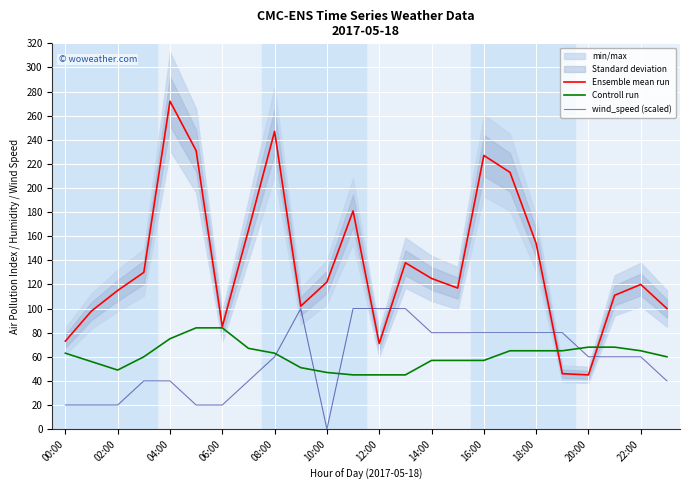

Which series ends up on top after the final intersection of wind_speed (scaled) and Controll run?

Controll run